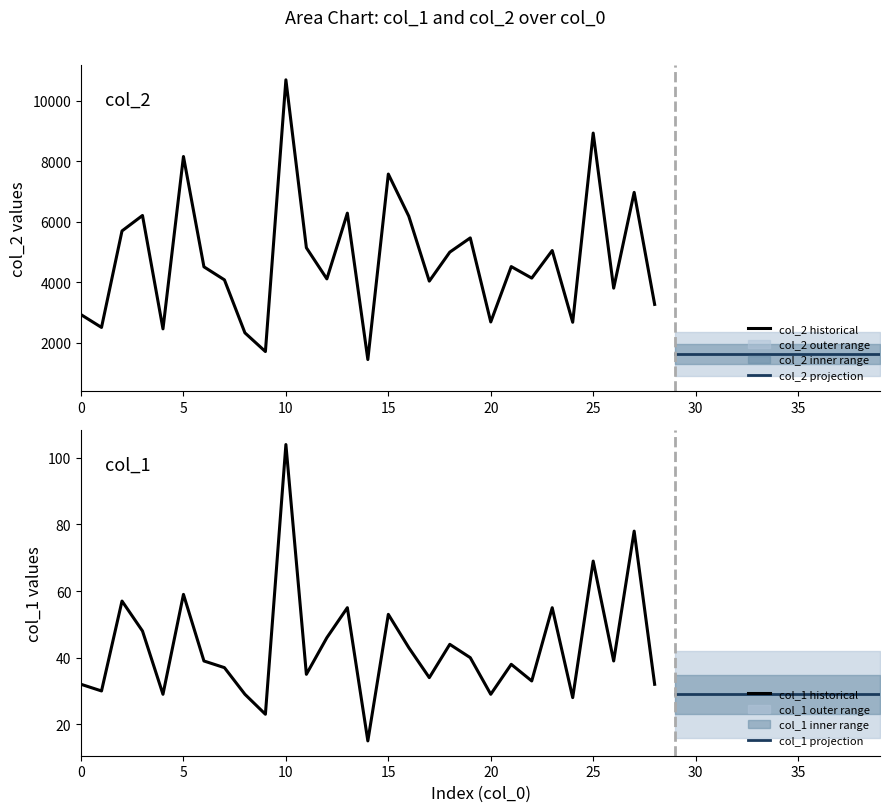

True or false: col_2 and col_1 intersect in this chart.

False